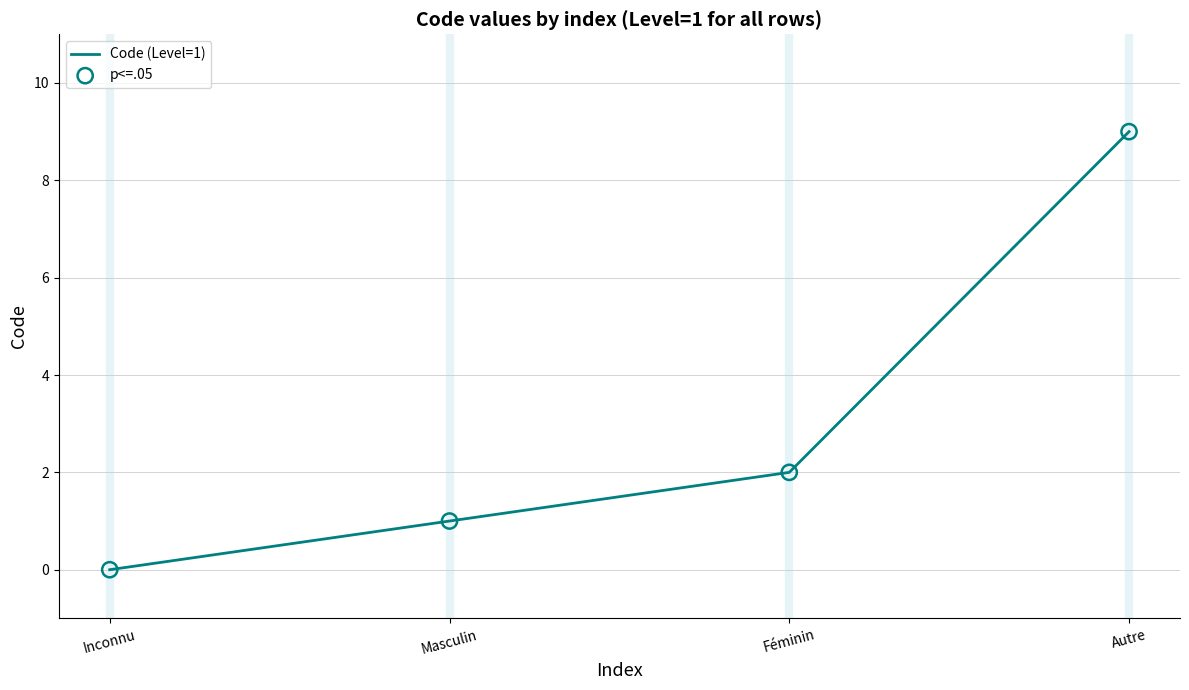

Between Autre and Inconnu, which is larger?

Autre